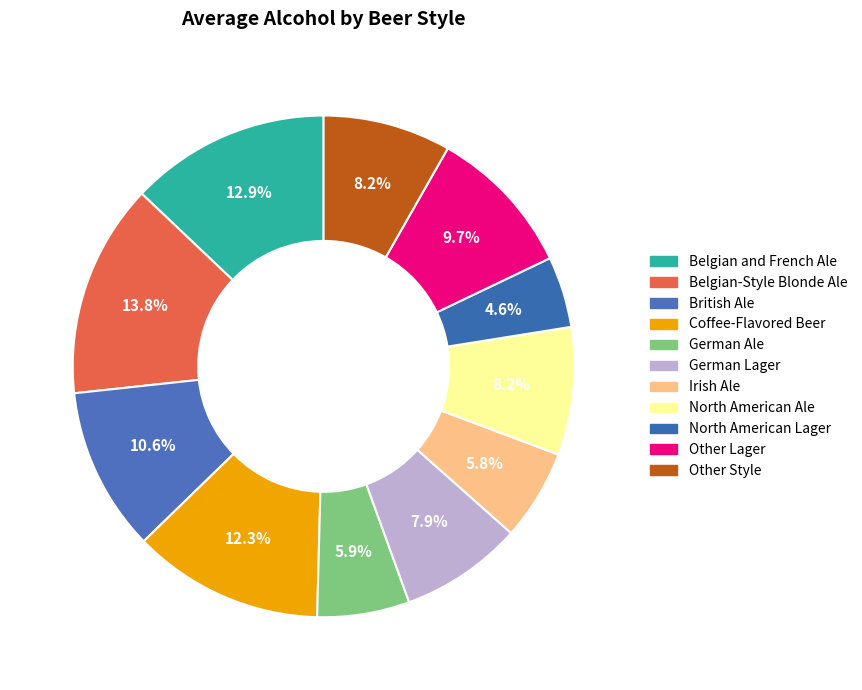

Which slice is the smallest?

North American Lager